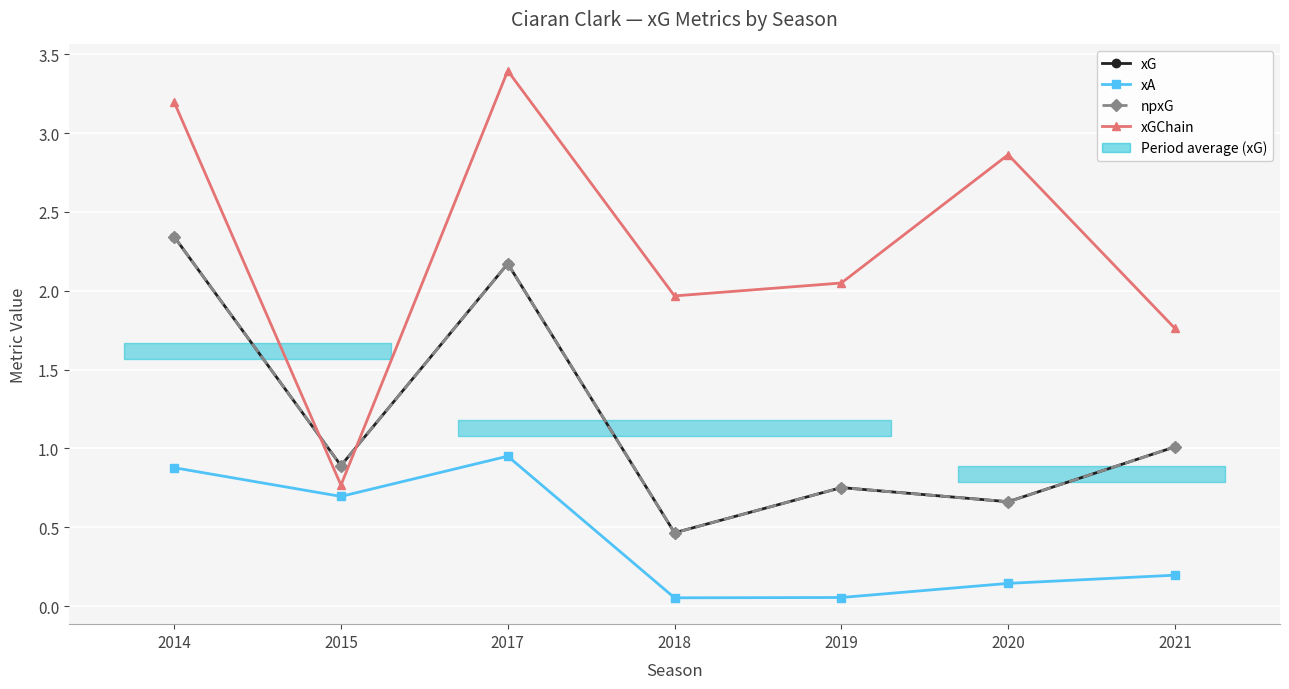

How many lines are shown in the chart?

4